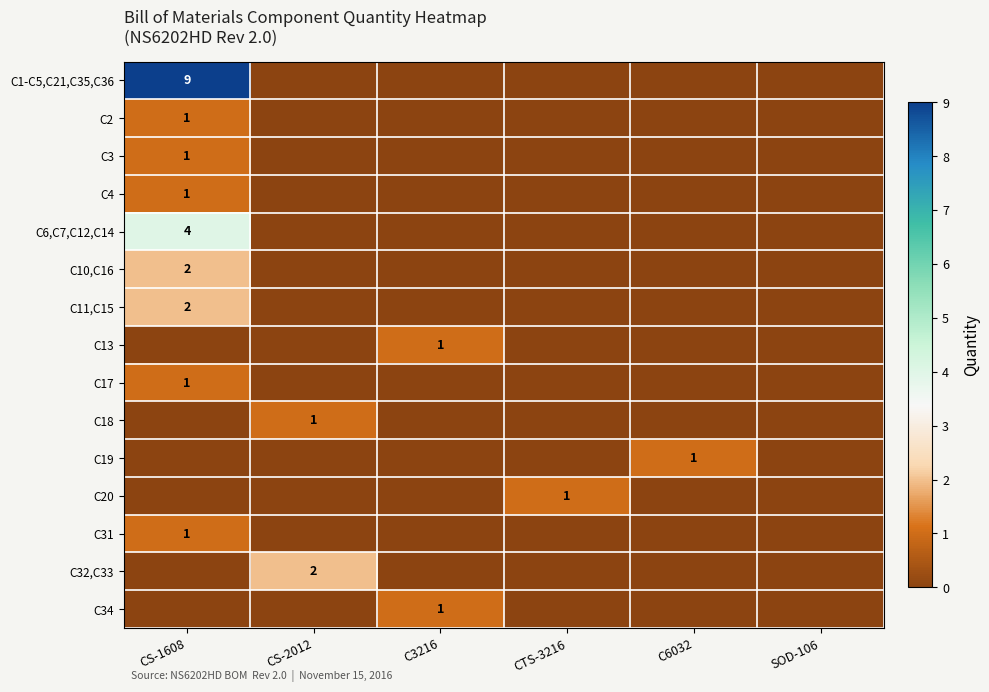

What is the sum of all C34 values?

1